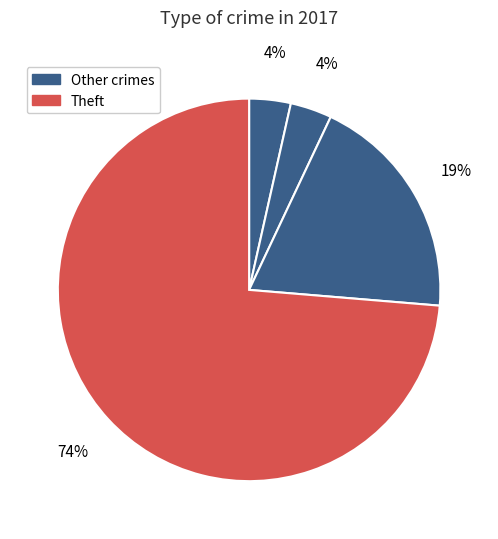

Which slice represents more than half of the pie?

Theft